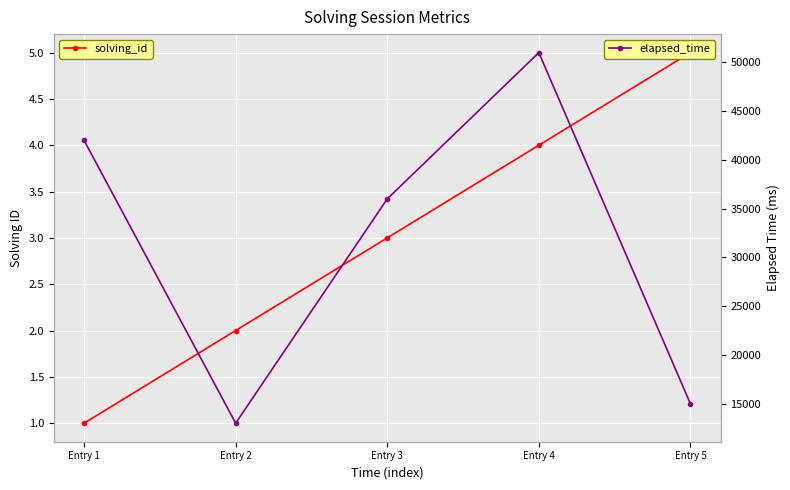

Reading left to right, what are all the values shown in this chart?

solving_id: Entry 1=1	Entry 2=2	Entry 3=3	Entry 4=4	Entry 5=5
elapsed_time: Entry 1=42000	Entry 2=13000	Entry 3=36000	Entry 4=51000	Entry 5=15000